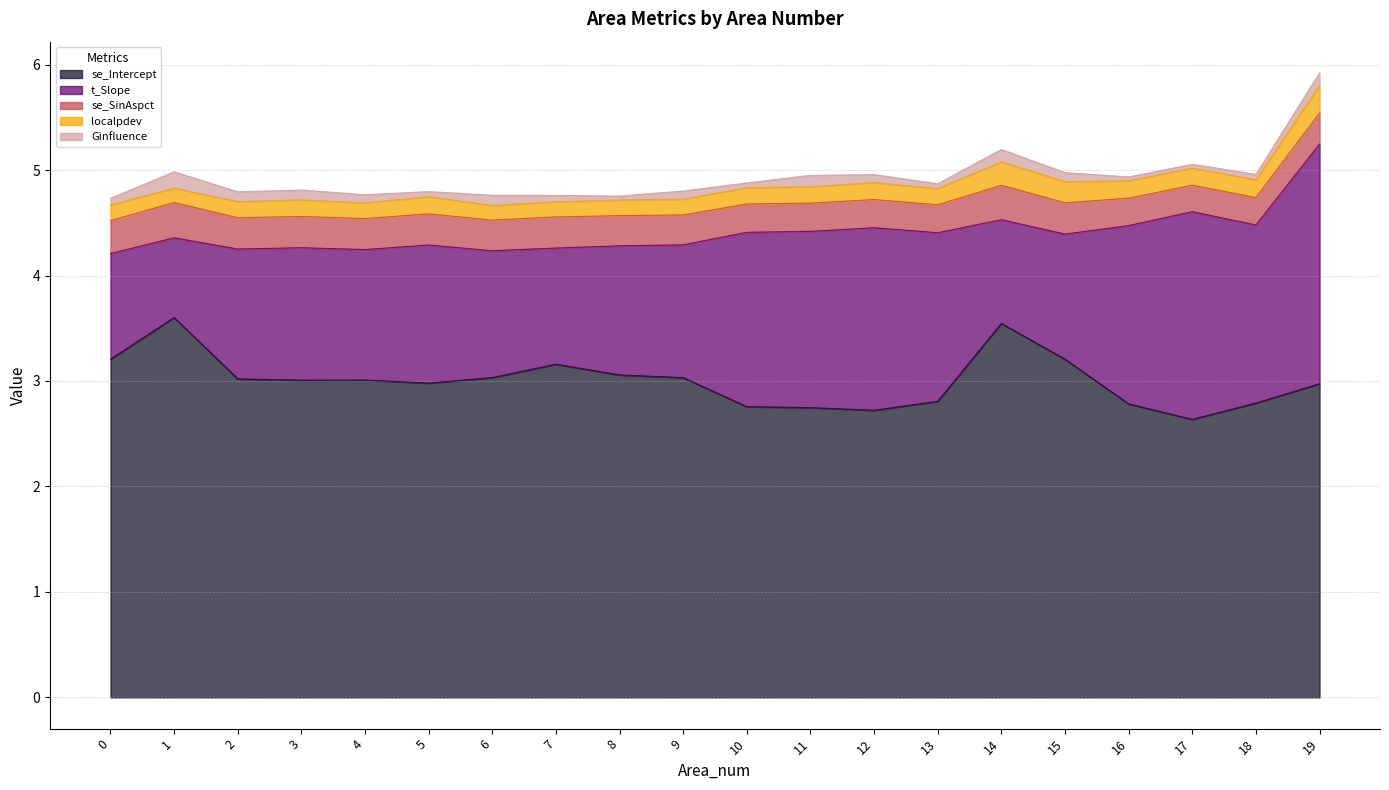

What is the difference between the maximum and minimum values in the se_Intercept series?

1.0